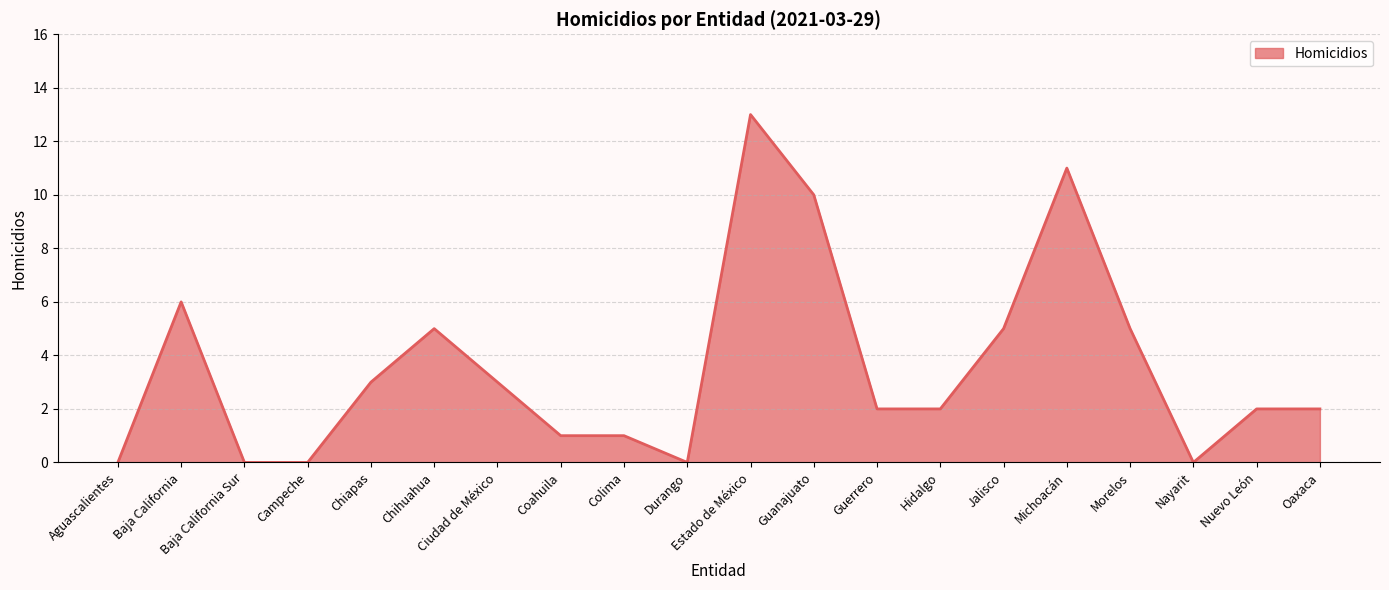

What is the greatest value displayed?

13